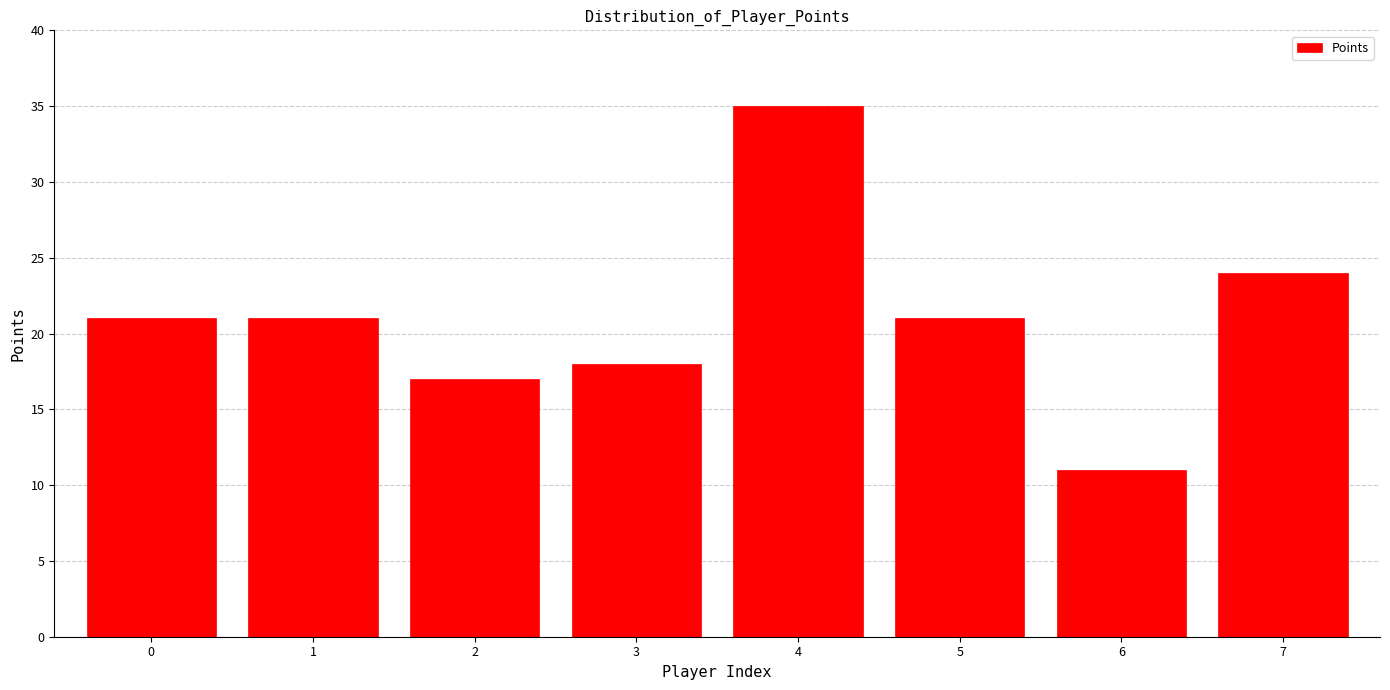

Reading right to left, extract all data points from this chart.

24	11	21	35	18	17	21	21